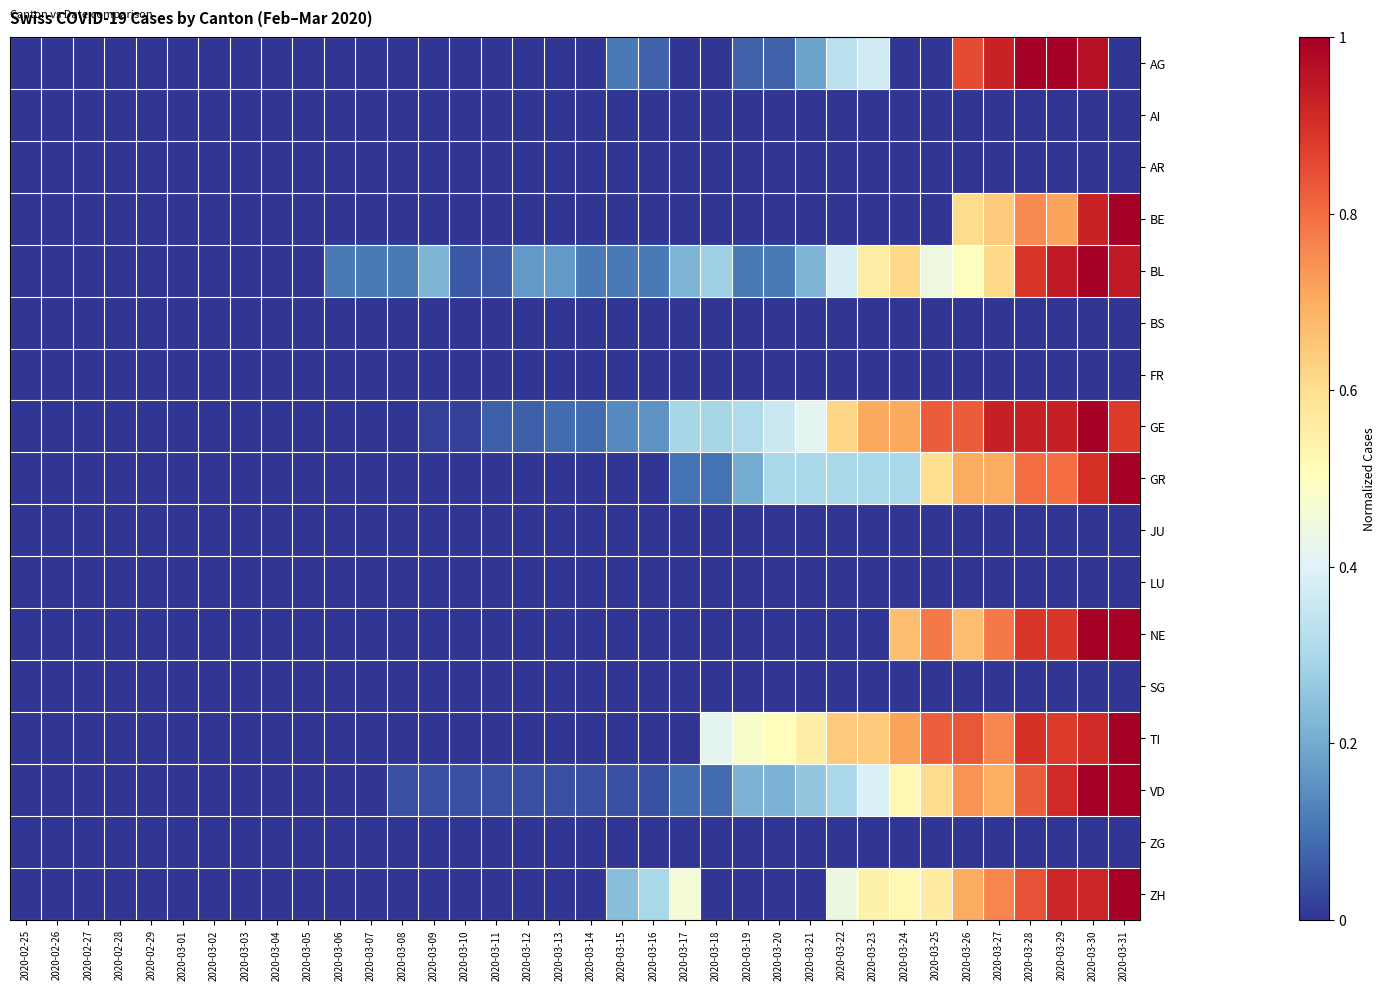

At how many categories does at least one series exceed 0?

26